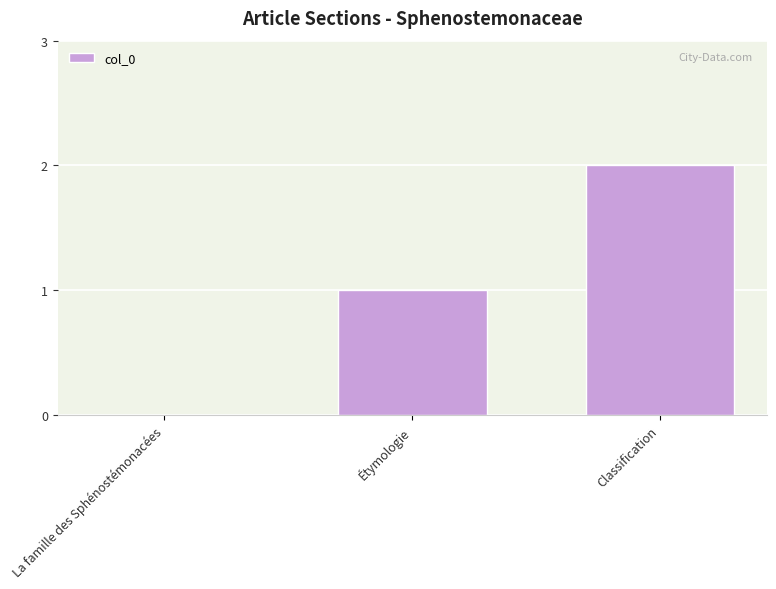

Between Classification and La famille des Sphénostémonacées, which is larger?

Classification